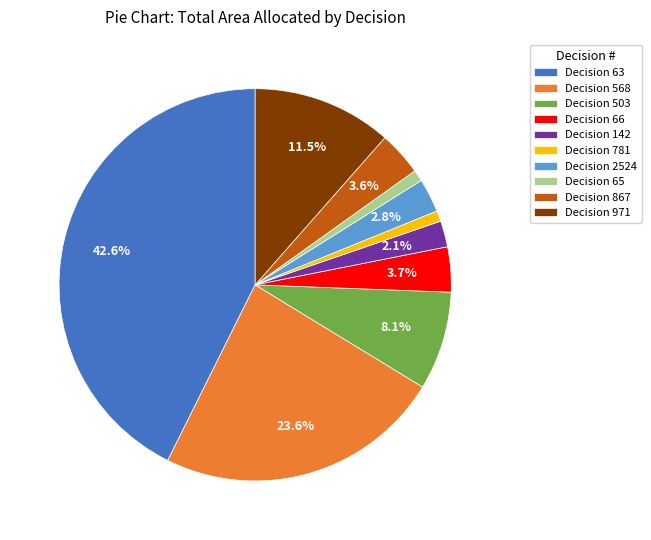

Do Decision 142 and Decision 65 together represent more than half of the pie?

No